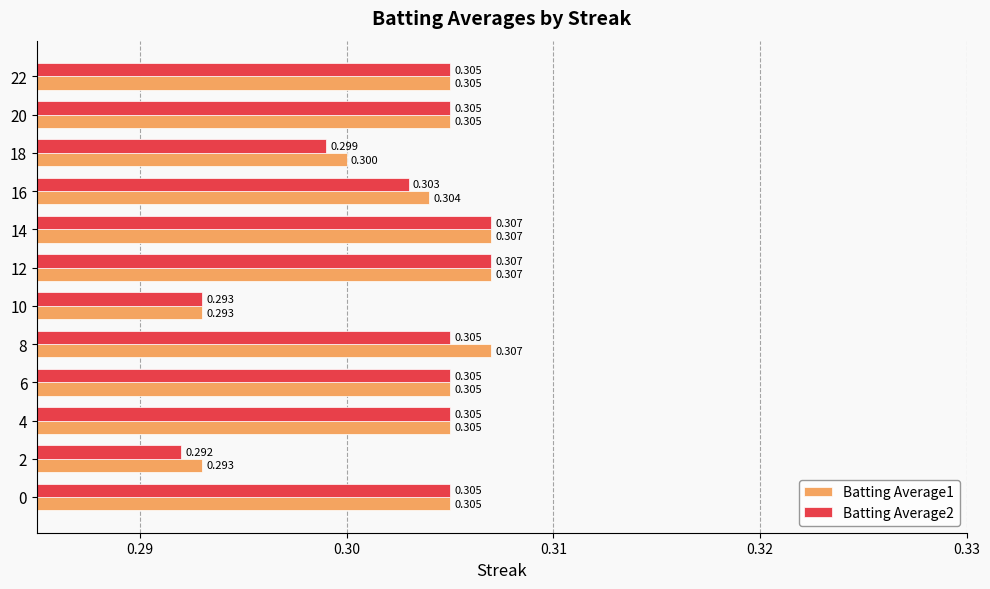

Is the value of Batting Average2 at 18 greater than the value of Batting Average1 at 18?

No